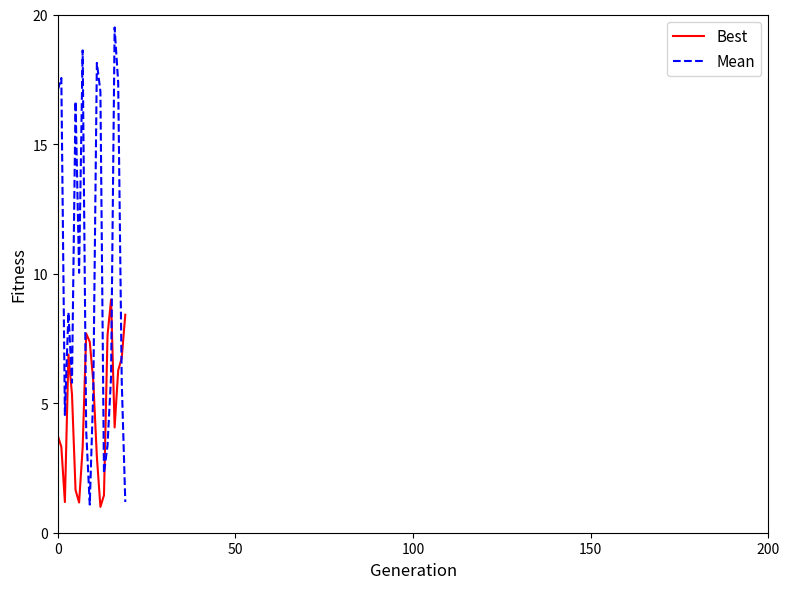

Rank the series by their average value, from lowest to highest.

Best, Mean